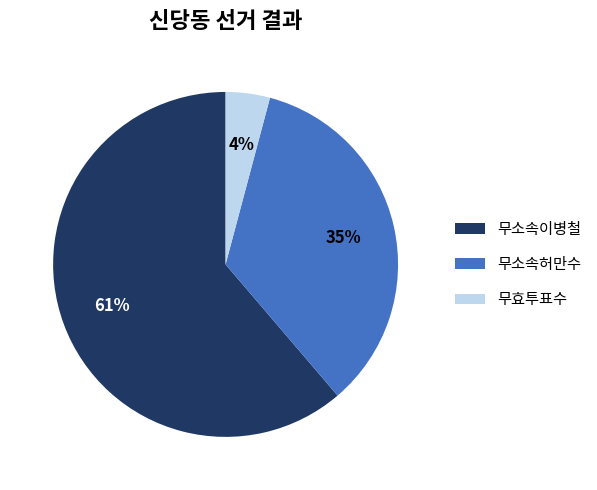

Does any single category account for the majority?

Yes